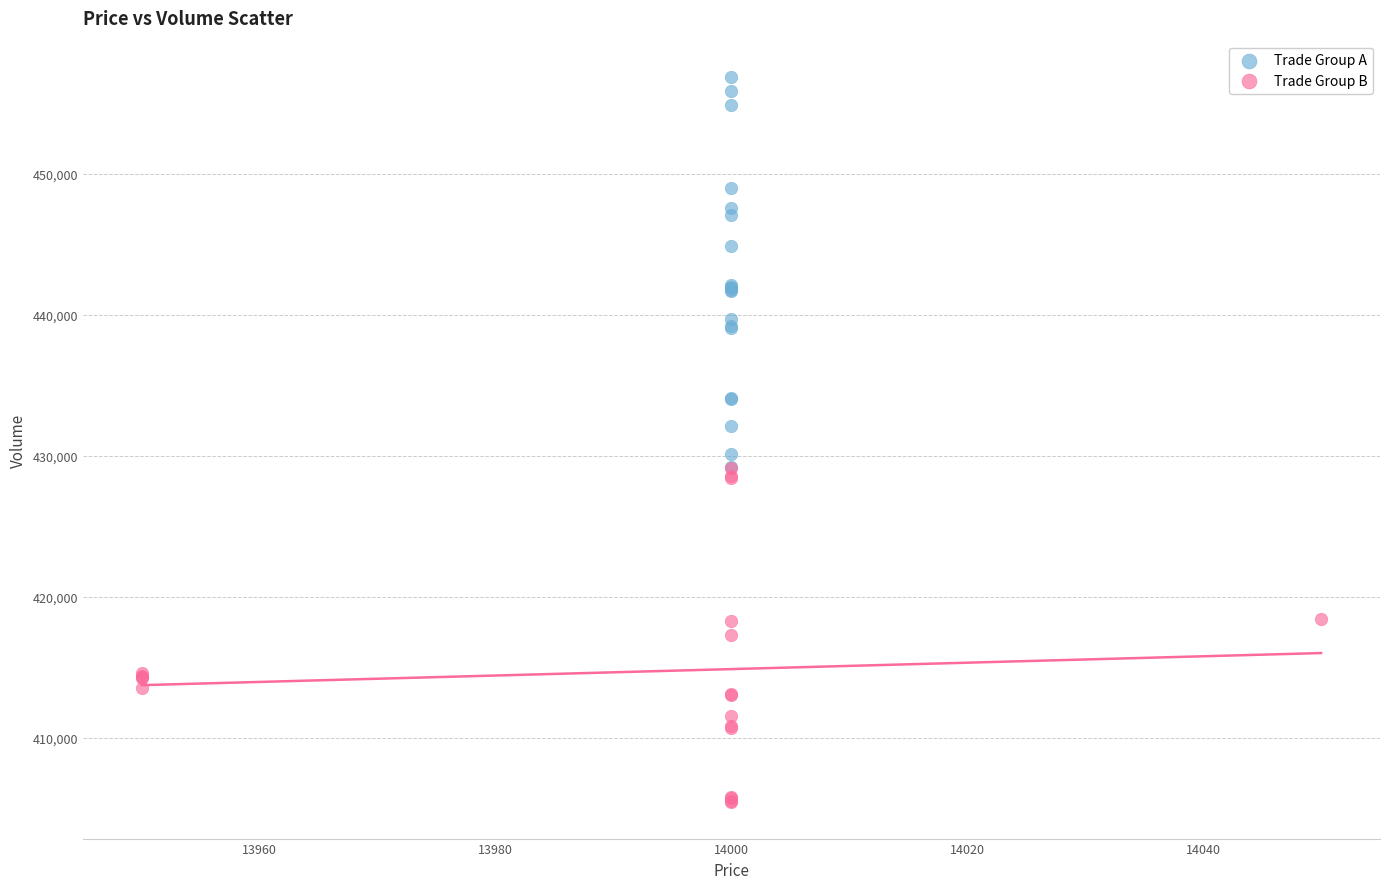

Which series reaches the minimum Y coordinate?

Trade Group B